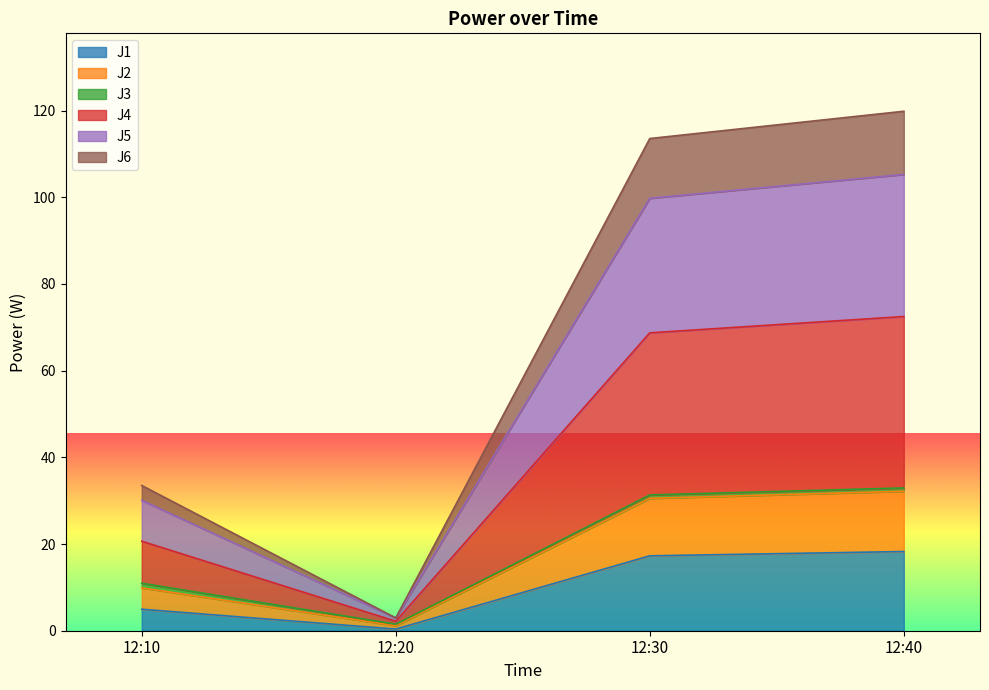

In J4, how many points are lower than both neighbors (excluding endpoints)?

1